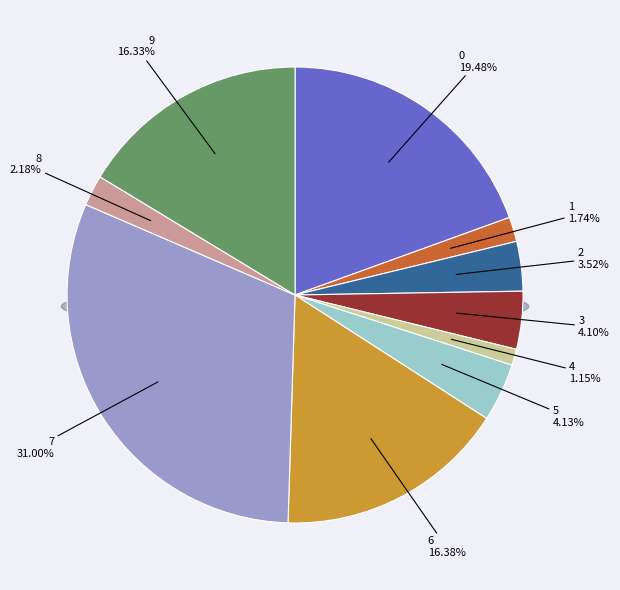

What percentage is the 4 slice, to the nearest percent?

1%